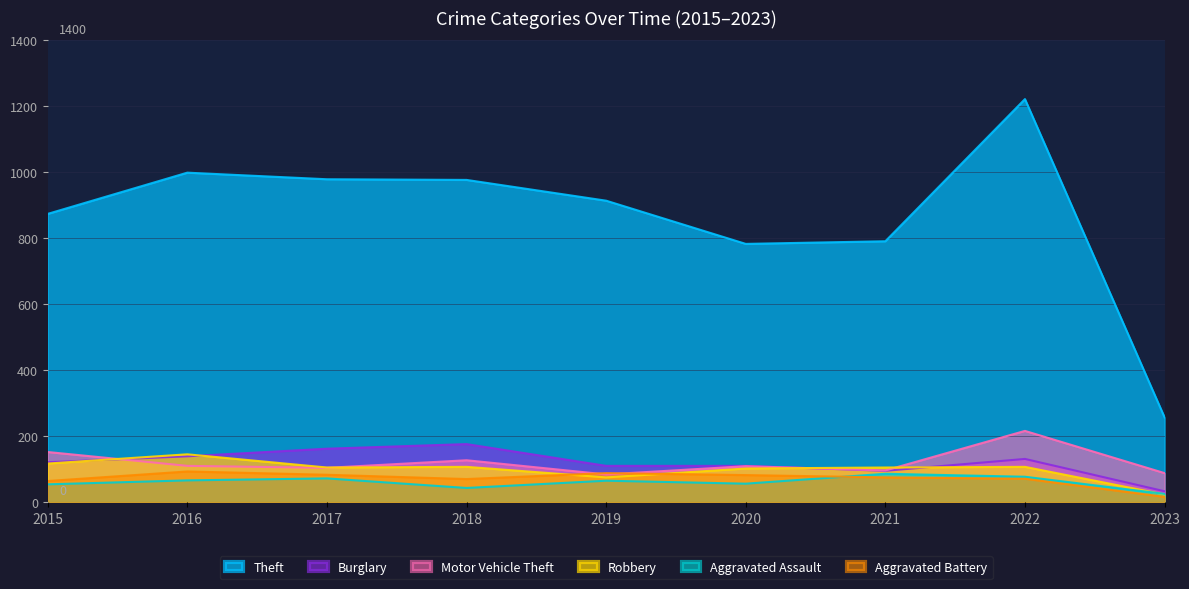

How many values in the Robbery series are below 105?

3